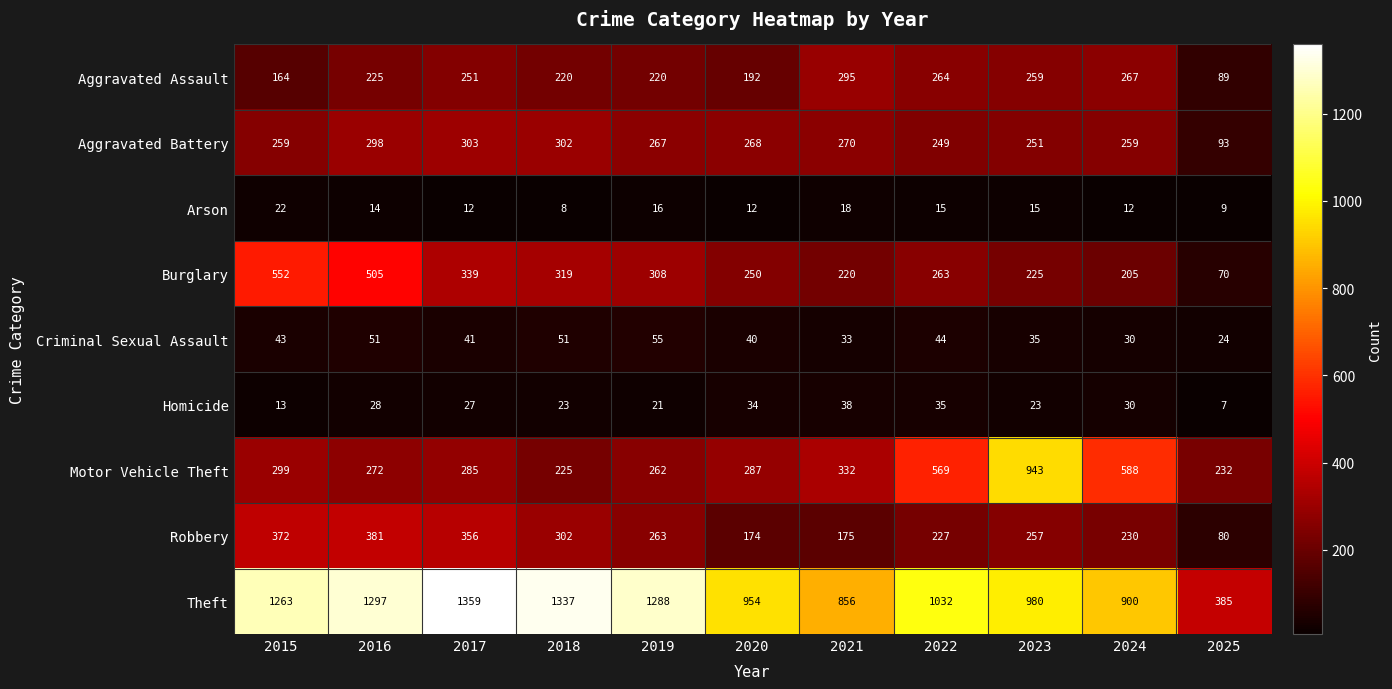

What is the difference between the maximum and second lowest values in the Motor Vehicle Theft series?

711